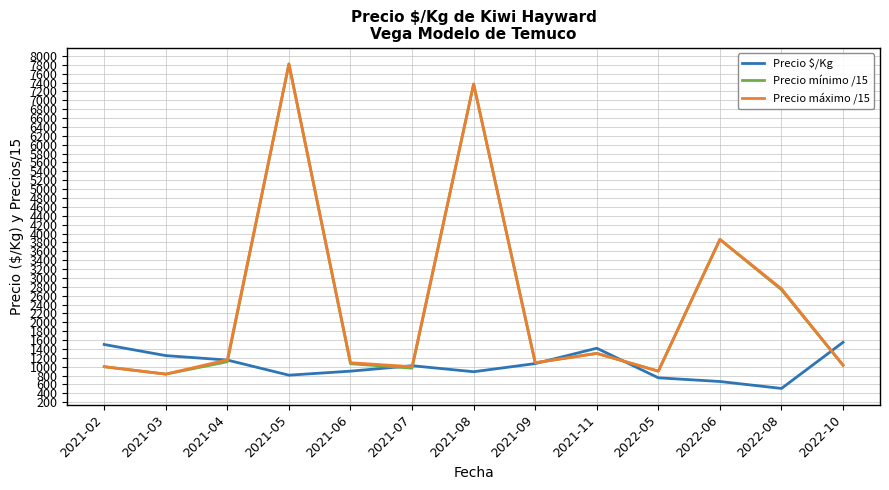

Does the chart display data point markers on the line(s)?

No